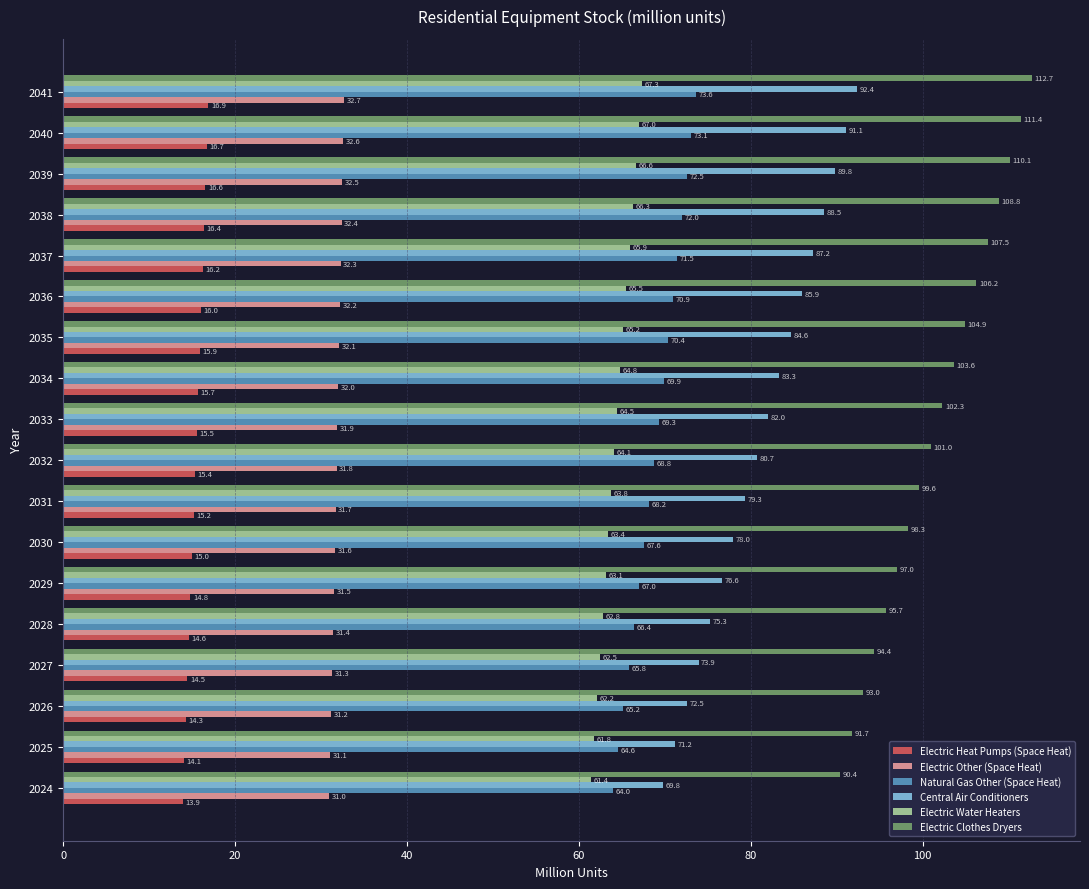

What are all the series names shown in the legend?

Electric Heat Pumps (Space Heat), Electric Other (Space Heat), Natural Gas Other (Space Heat), Central Air Conditioners, Electric Water Heaters, Electric Clothes Dryers